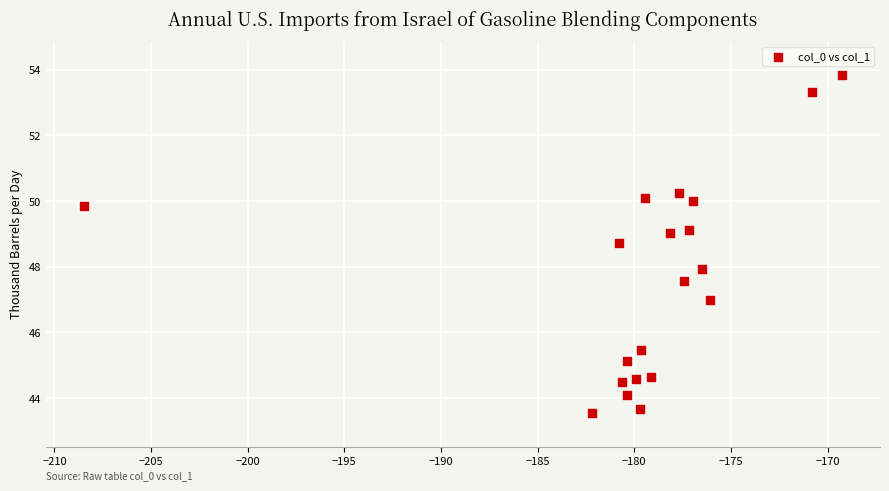

What is the range of X values (max minus min)?

39.2